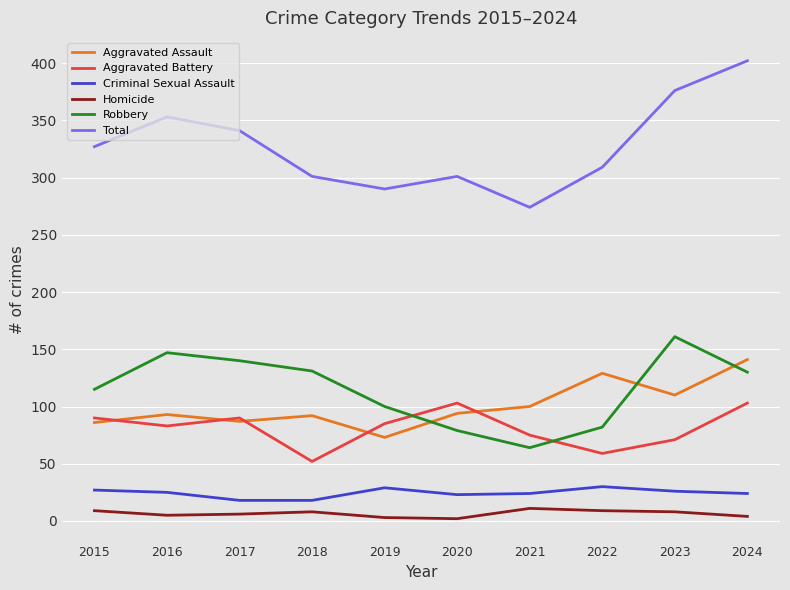

What is the sum of all Robbery values?

1149